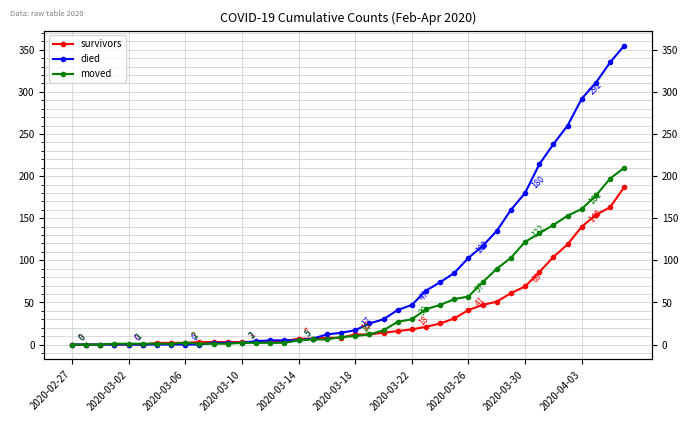

What is the sum of the moved values at 37 and 2020-03-02?

177